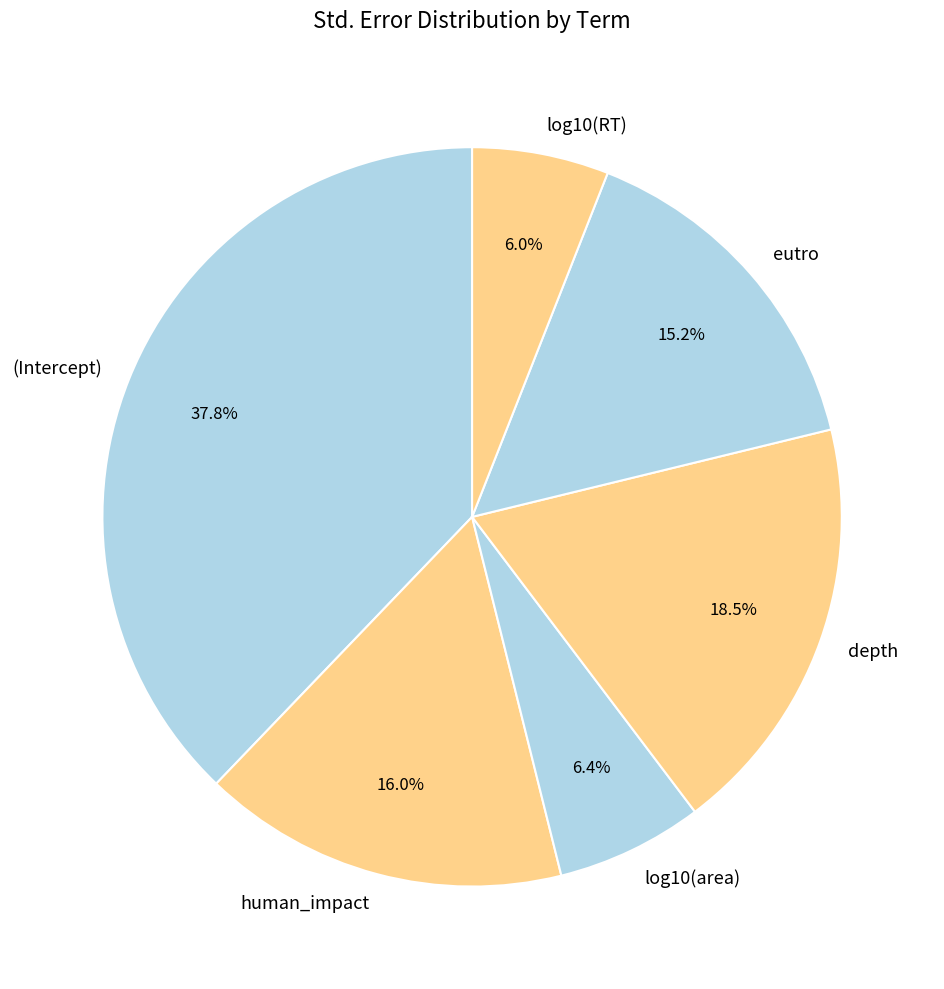

To the nearest percent, what is the difference between the largest and smallest slice percentages?

32%